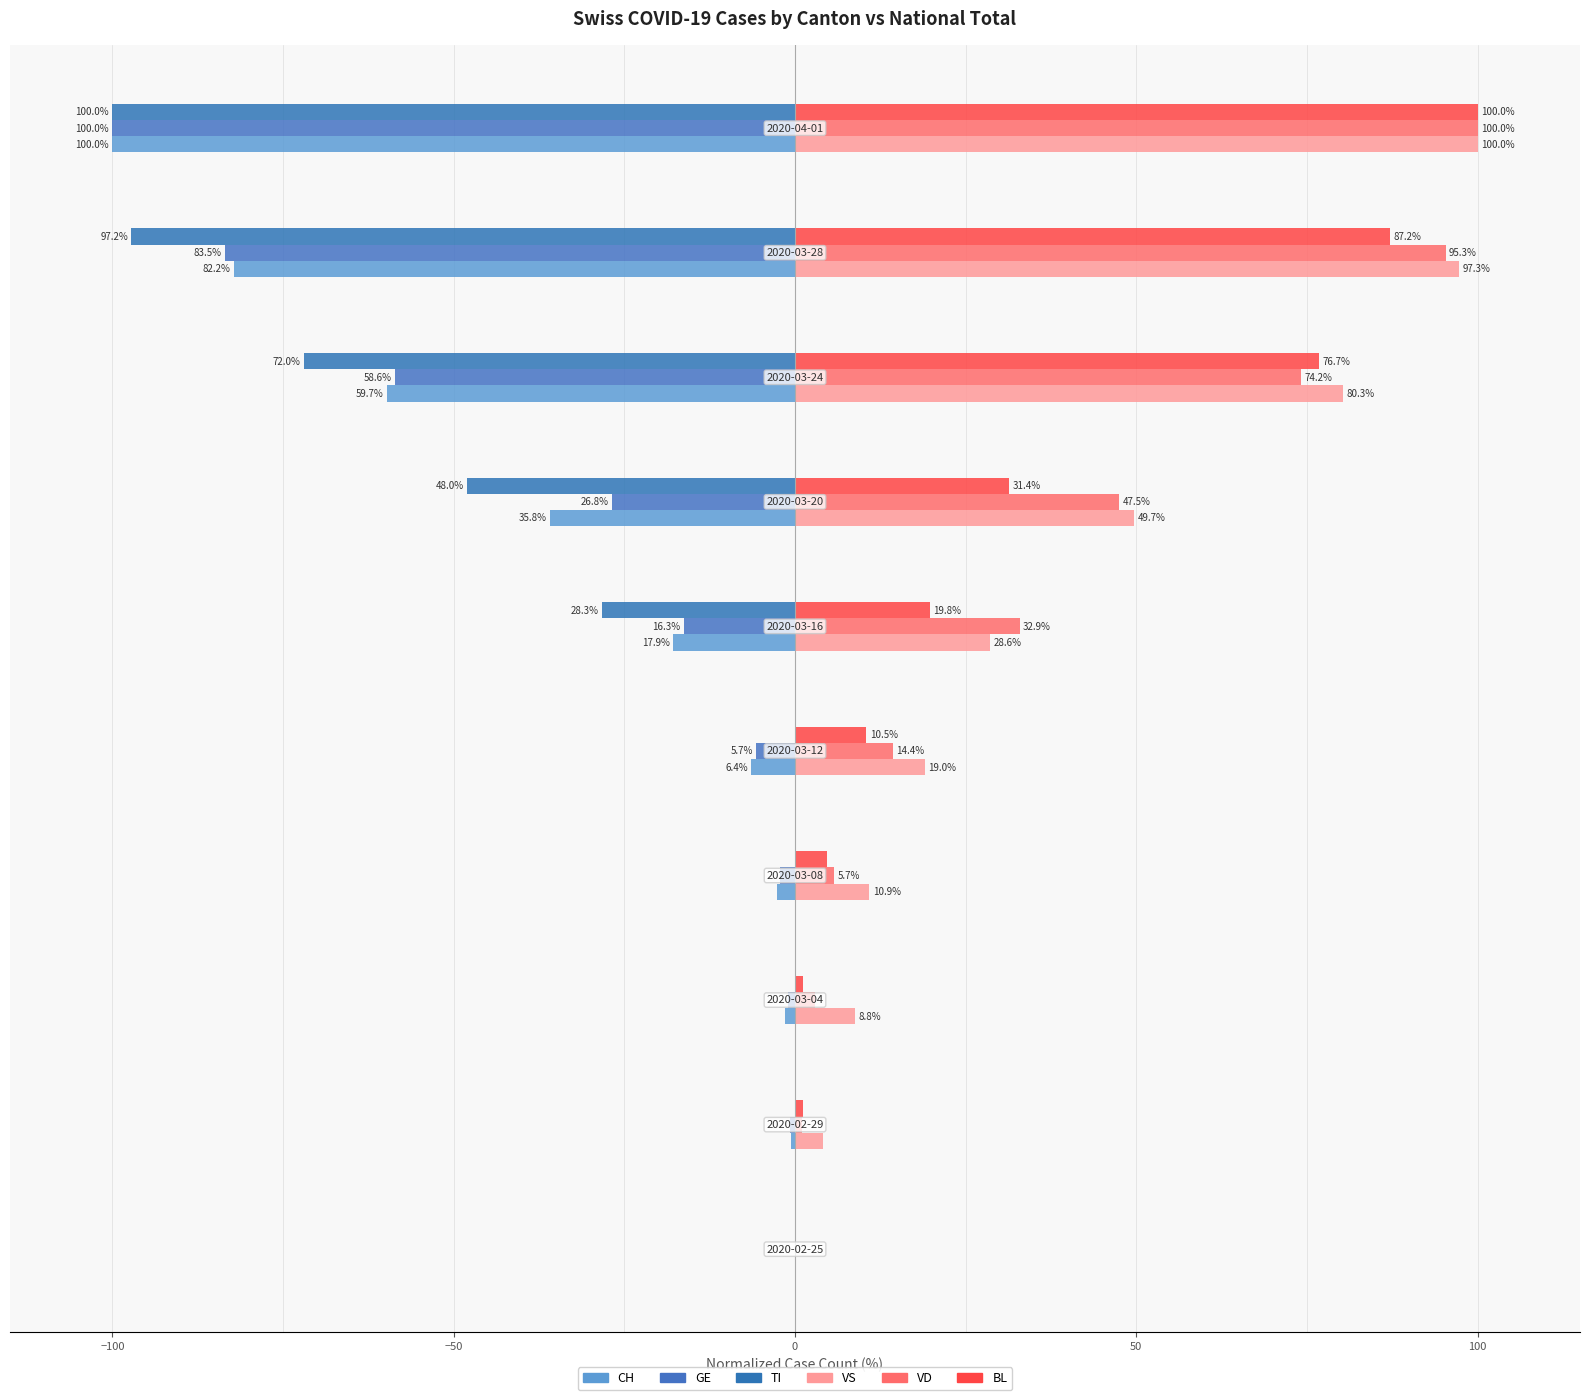

How many values in VS are above zero?

9